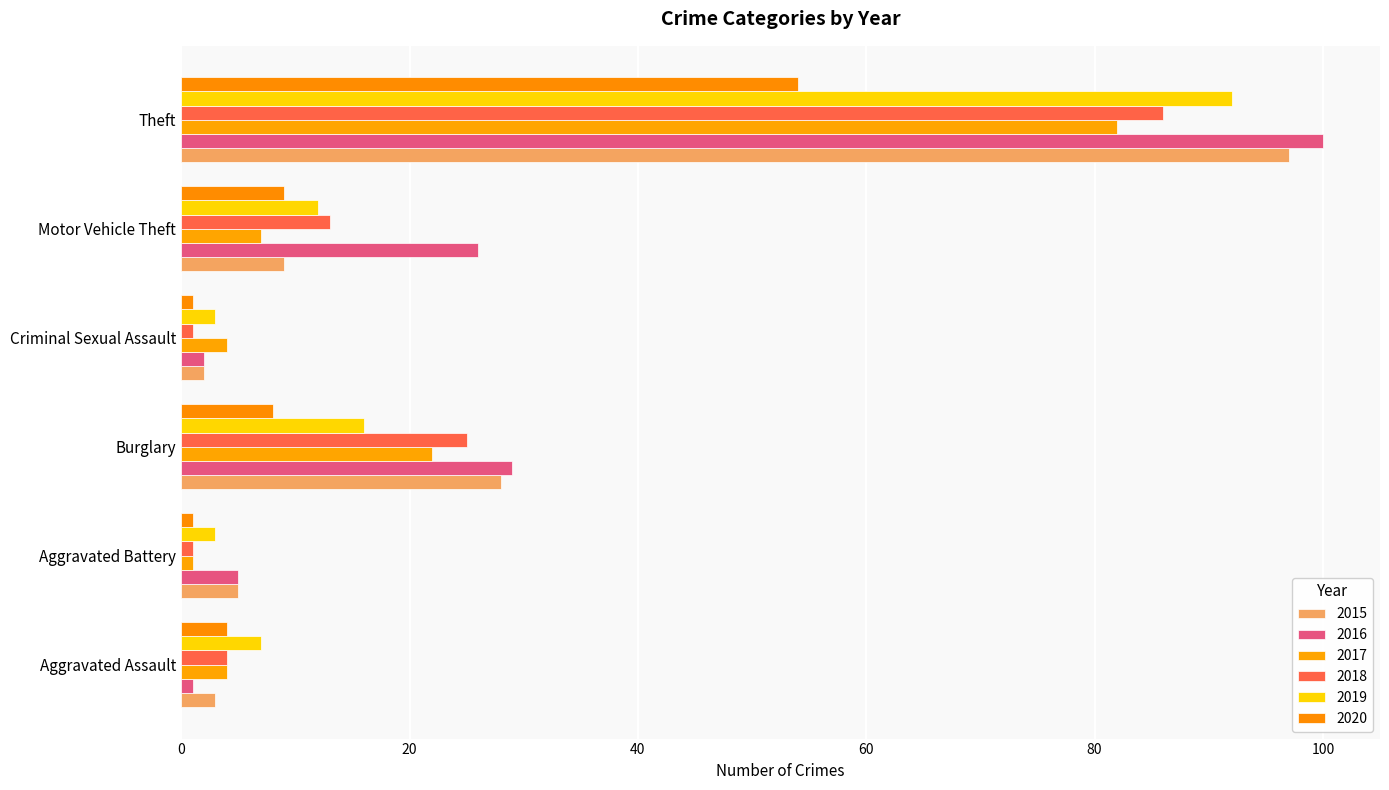

What are all the series names shown in the legend?

2015, 2016, 2017, 2018, 2019, 2020